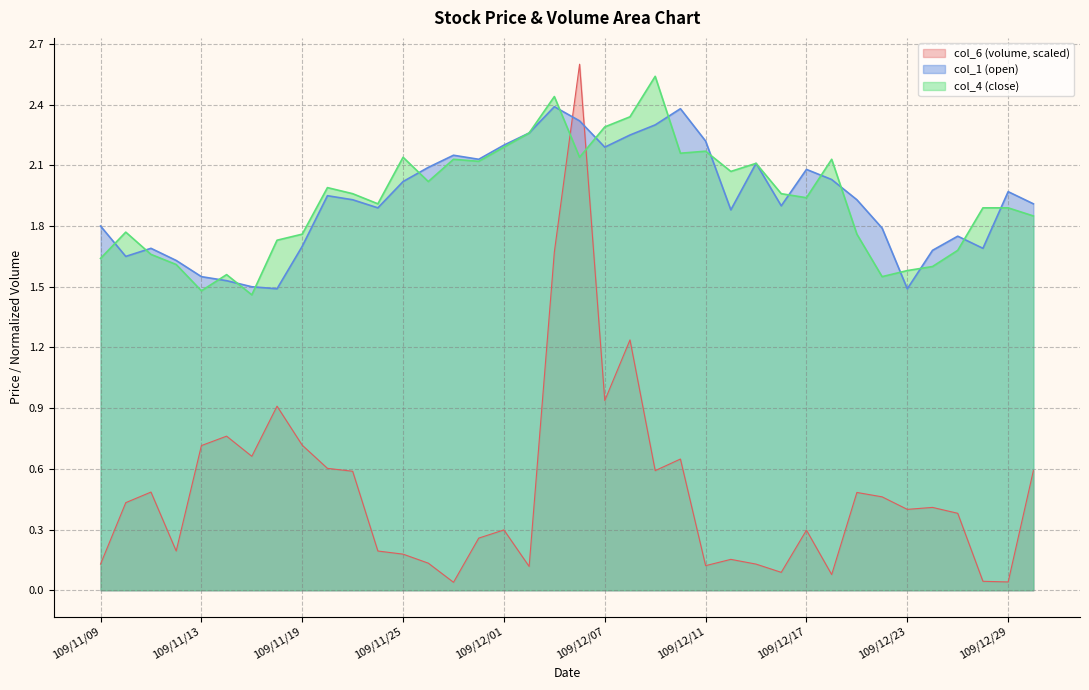

Reading left to right, list all the values displayed in this chart.

col_6: 0.1	0.4	0.5	0.2	0.7	0.8	0.7	0.9	0.7	0.6	0.6	0.2	0.2	0.1	0.0	0.3	0.3	0.1	1.7	2.6	0.9	1.2	0.6	0.6	0.1	0.2	0.1	0.1	0.3	0.1	0.5	0.5	0.4	0.4	0.4	0.0	0.0	0.6
col_1: 1.8	1.6	1.7	1.6	1.6	1.5	1.5	1.5	1.7	1.9	1.9	1.9	2.0	2.1	2.1	2.1	2.2	2.3	2.4	2.3	2.2	2.2	2.3	2.4	2.2	1.9	2.1	1.9	2.1	2.0	1.9	1.8	1.5	1.7	1.8	1.7	2.0	1.9
col_4: 1.6	1.8	1.7	1.6	1.5	1.6	1.5	1.7	1.8	2.0	2.0	1.9	2.1	2.0	2.1	2.1	2.2	2.3	2.4	2.1	2.3	2.3	2.5	2.2	2.2	2.1	2.1	2.0	1.9	2.1	1.8	1.6	1.6	1.6	1.7	1.9	1.9	1.9